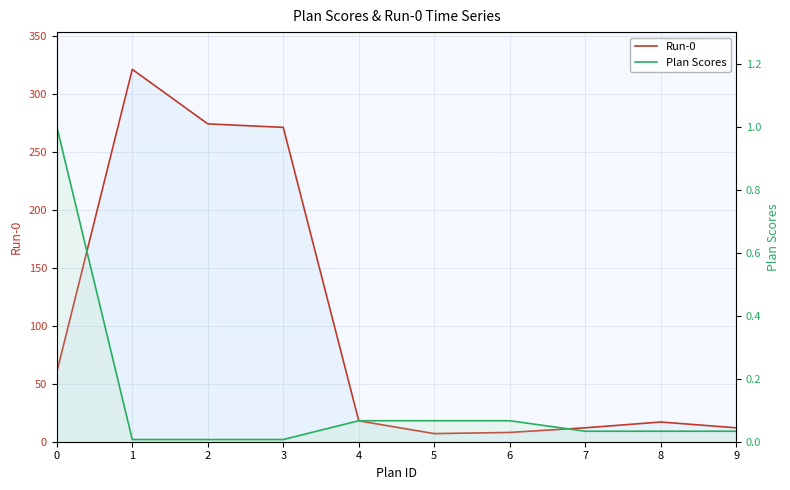

Rank the series by their average value, from lowest to highest.

Plan Scores, Run-0